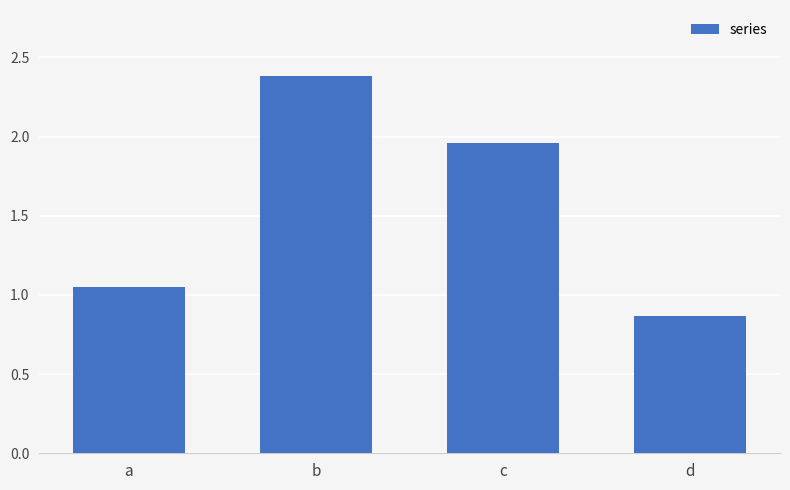

What is the sum of all values?

6.3